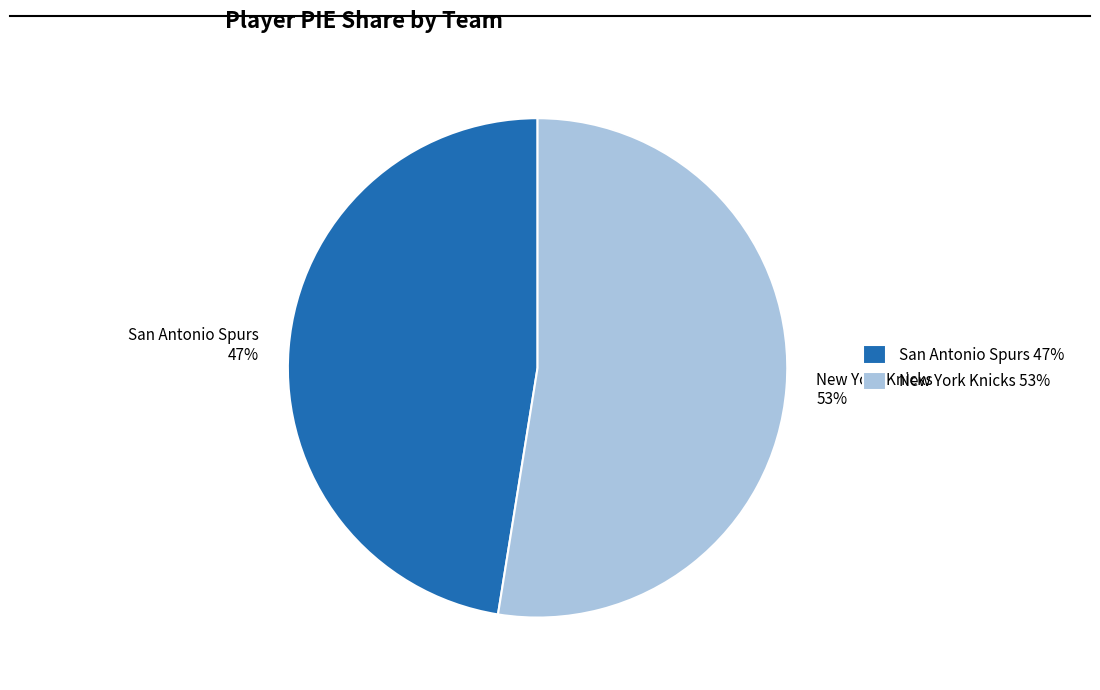

Count the number of slices in the pie.

2